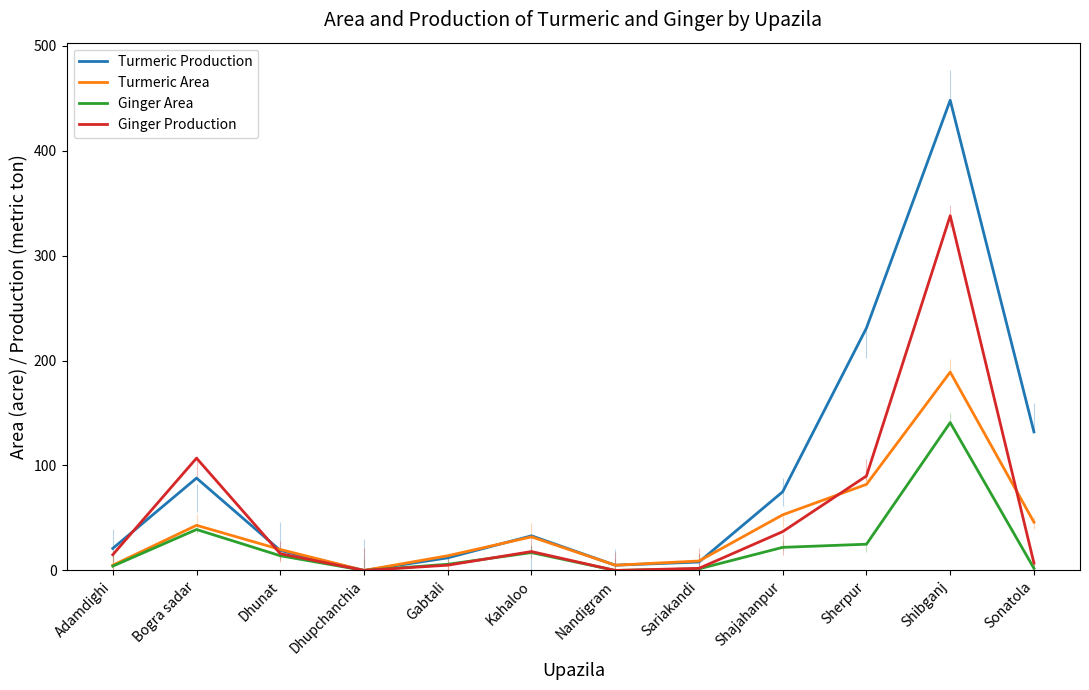

What is the value of the Turmeric Production point at the 12th from the left?

132.0